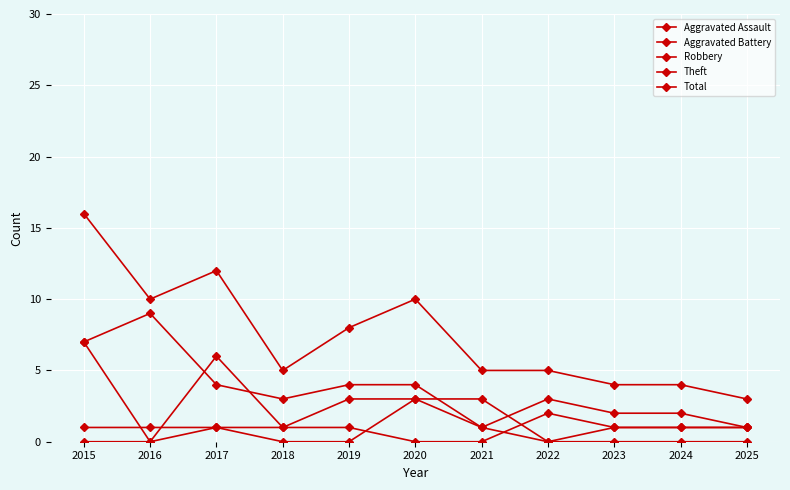

At which category is the sum across all series the highest?

2015